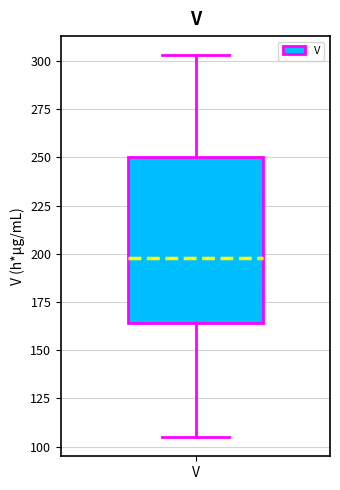

Read this box plot against the y-axis: the position of the median line, the range covered by the box, and the ends of both whiskers. The values are not printed on the chart, so give them approximately, as read against the axis.

median 200, box 165 to 250, whiskers 105 to 305